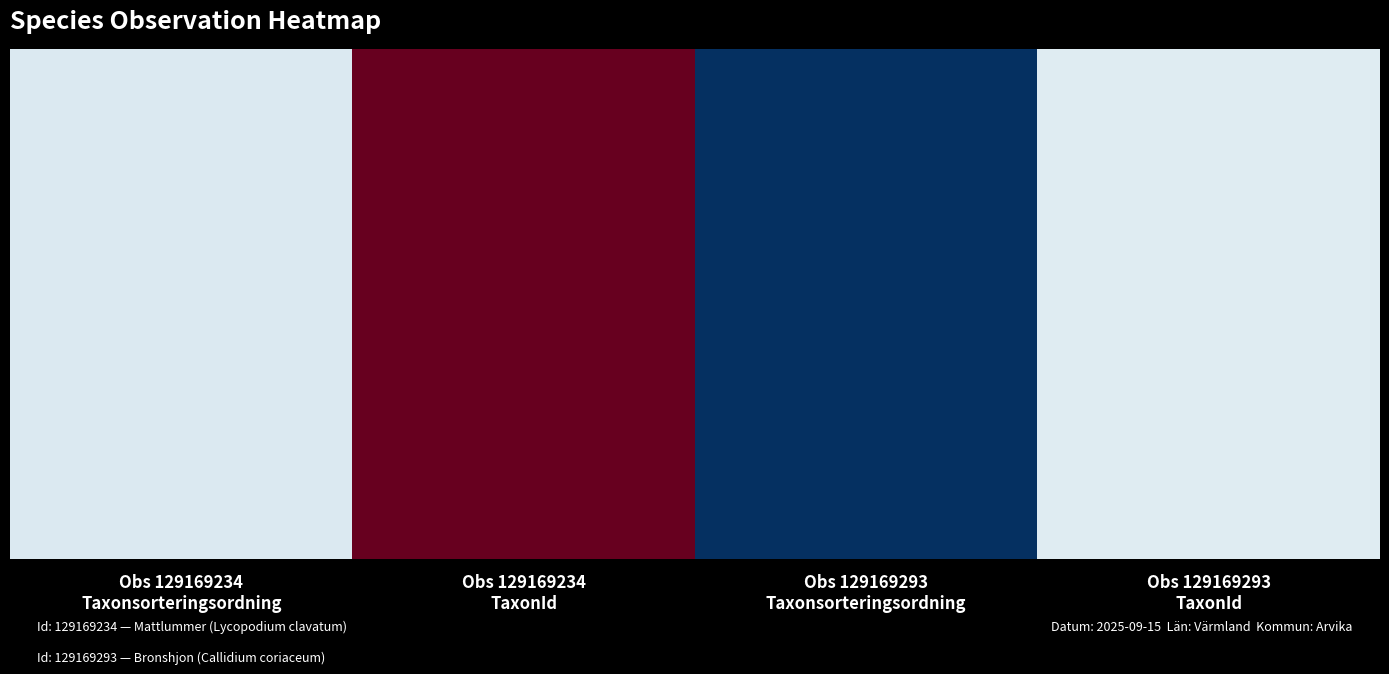

Reading left to right, transcribe all the data shown in this chart.

97552	221946	5177	100526